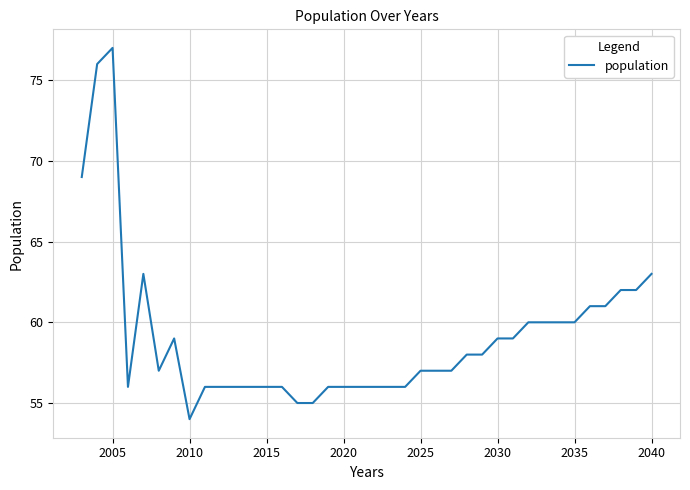

What is the smallest value displayed?

54